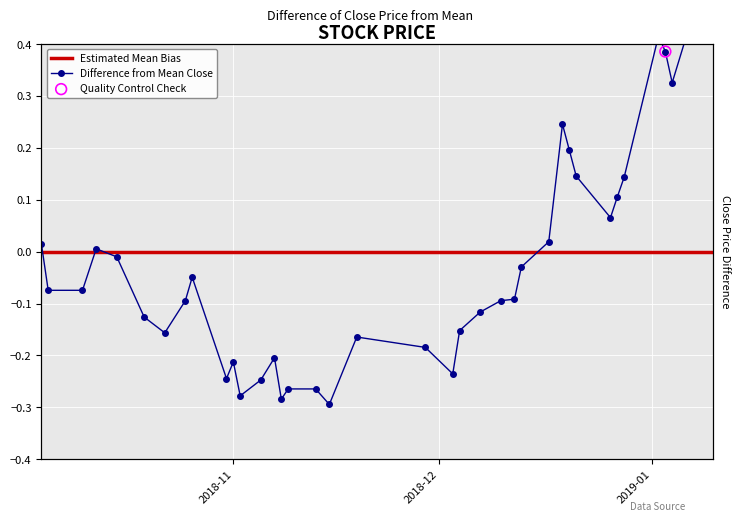

Between 2018-11-05 and 2018-12-28, which is larger?

2018-12-28